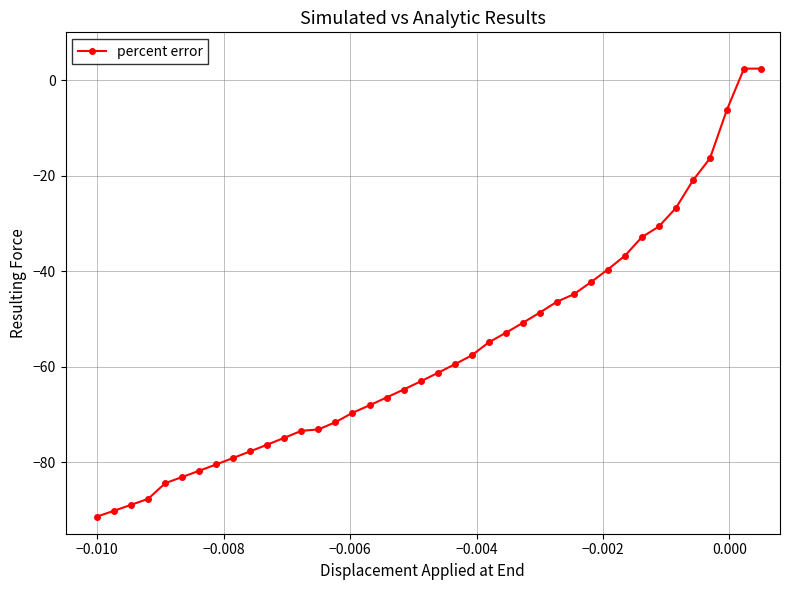

What is the difference between the maximum and second lowest values?

92.6